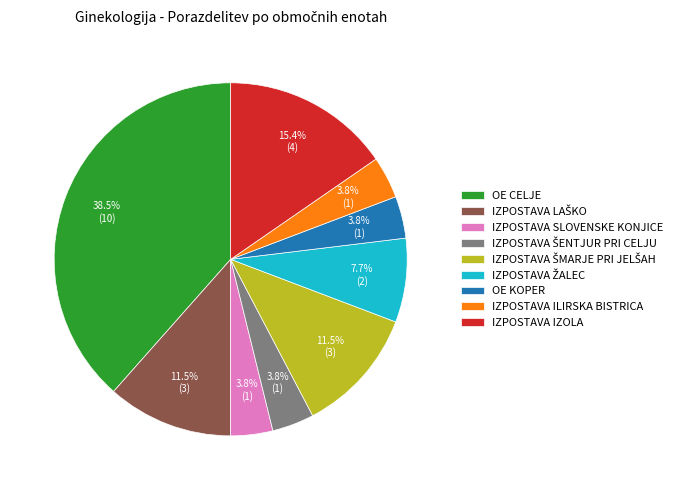

Which category has the biggest portion of the pie?

OE CELJE